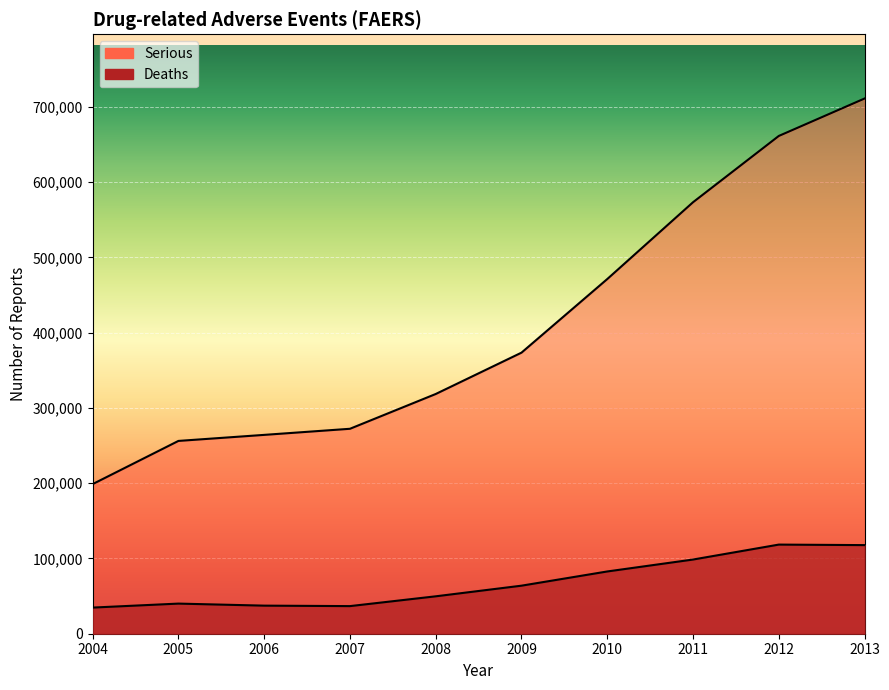

Which has a higher value, 2006 or 2005?

2005